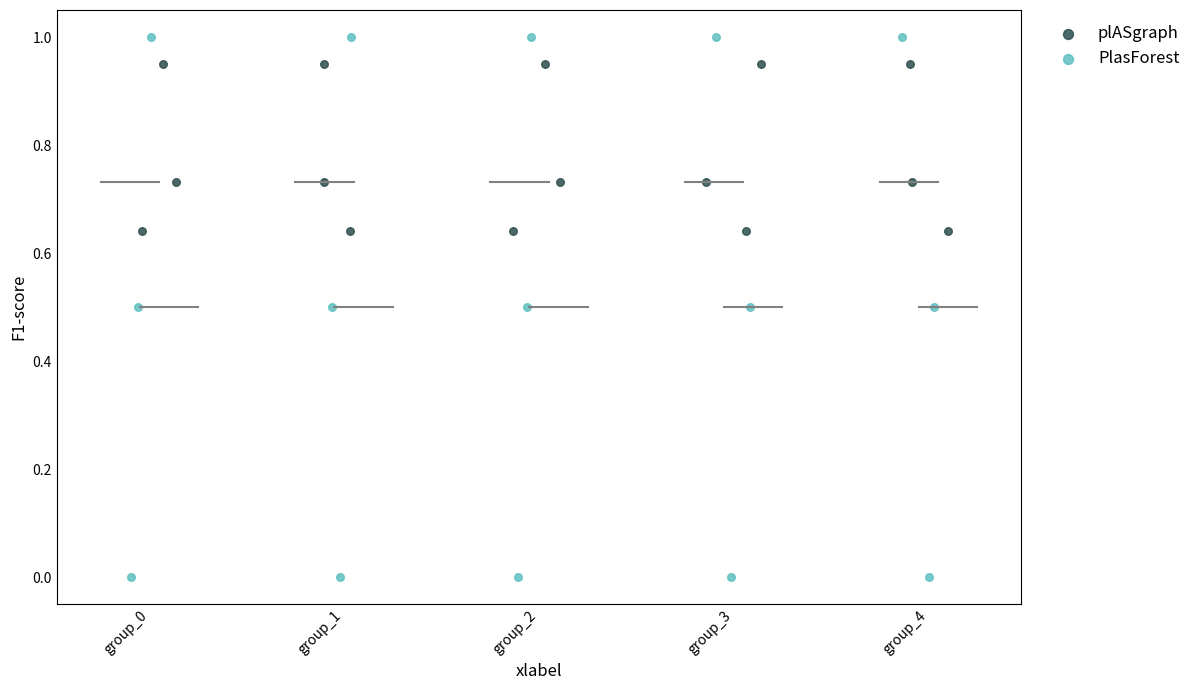

Which series has the largest Y range (max minus min)?

PlasForest